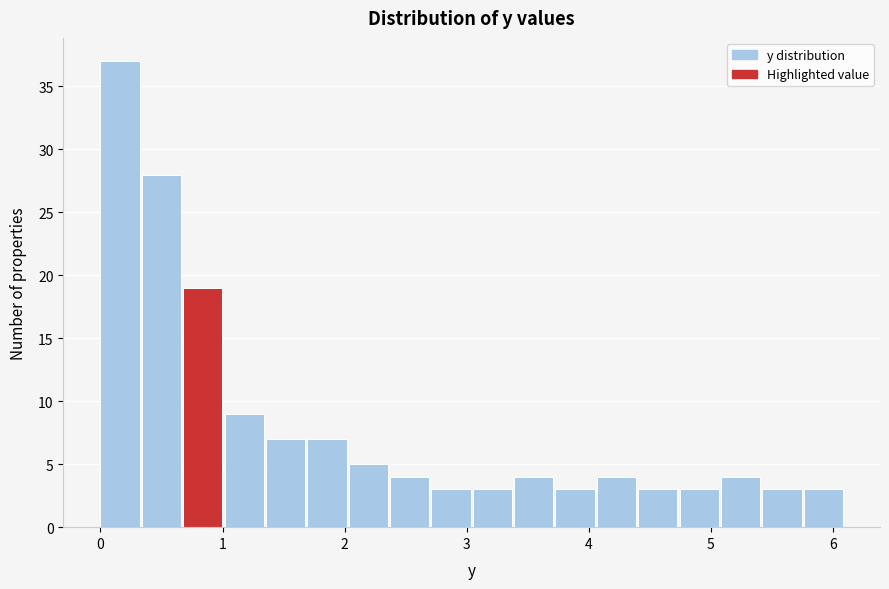

Around what value on the x-axis is the tallest bar? Give the approximate position of its centre, as read against the axis.

0.2